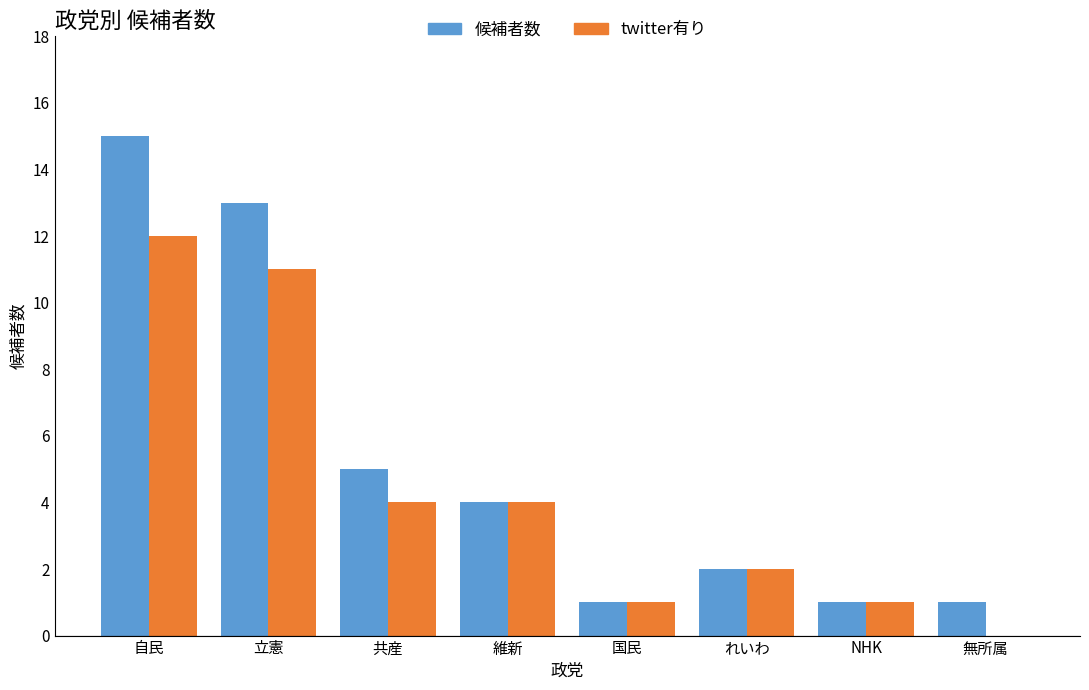

The twitter有り series shows 12 at 自民. True or false?

True